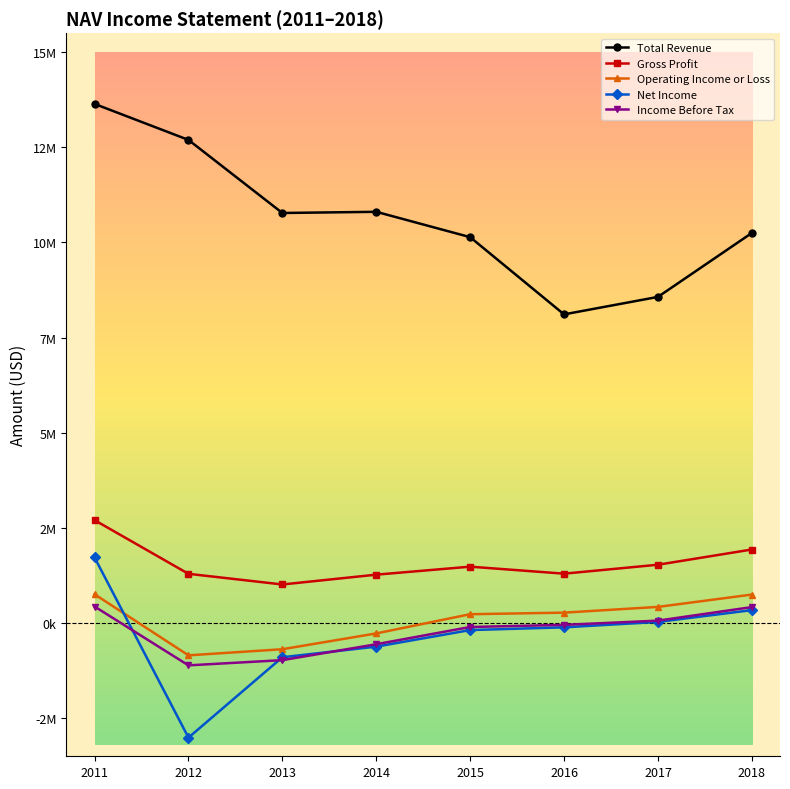

Reading left to right, list all the values displayed in this chart.

Total Revenue: 2011=13641000	2012=12695000	2013=10775000	2014=10806000	2015=10140000	2016=8111000	2017=8570000	2018=10250000
Gross Profit: 2011=2704000	2012=1294000	2013=1014000	2014=1272000	2015=1482000	2016=1298000	2017=1533000	2018=1933000
Operating Income or Loss: 2011=757000	2012=-848000	2013=-687000	2014=-272000	2015=233000	2016=274000	2017=425000	2018=749000
Net Income: 2011=1723000	2012=-3010000	2013=-898000	2014=-619000	2015=-184000	2016=-112000	2017=30000	2018=340000
Income Before Tax: 2011=435000	2012=-1111000	2013=-974000	2014=-556000	2015=-103000	2016=-47000	2017=64000	2018=420000